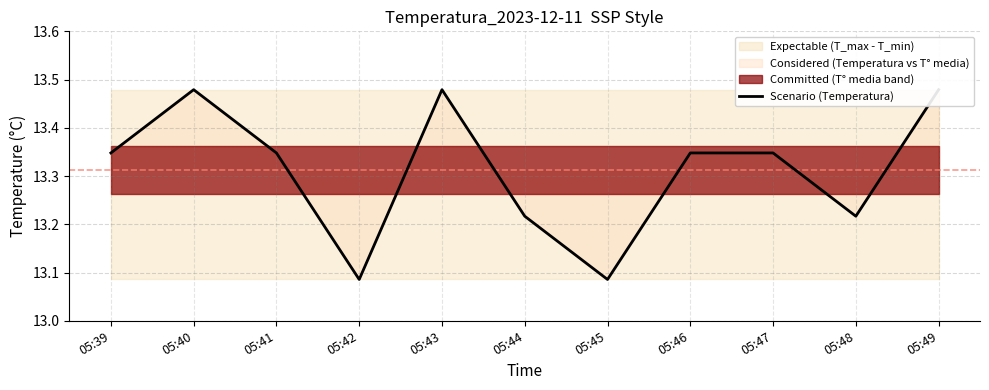

Which category has the highest value across all series?

05:40